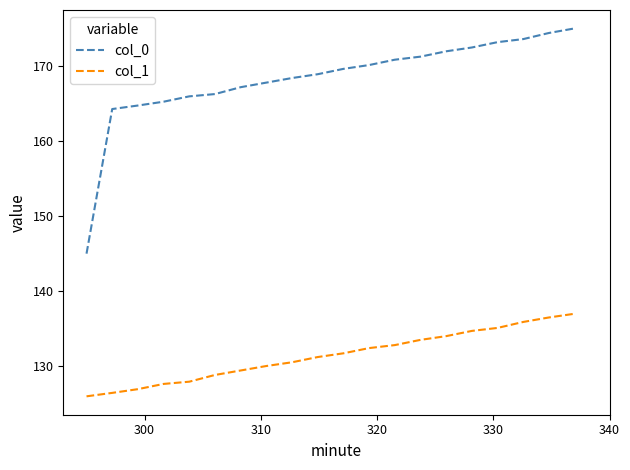

Rank the series by their maximum value, from lowest to highest.

col_1, col_0